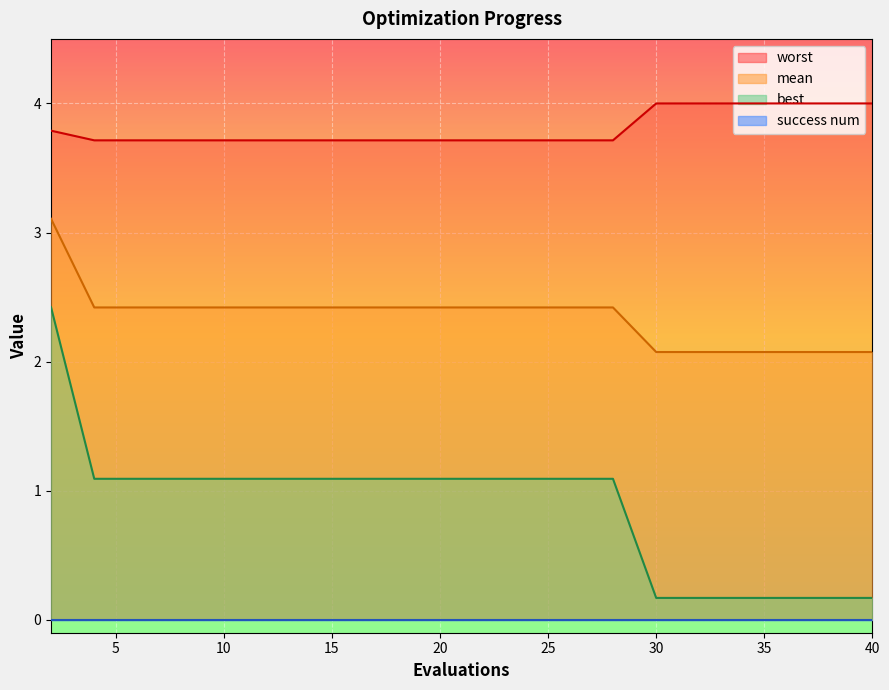

Which series changed the most between 16 and 26?

mean